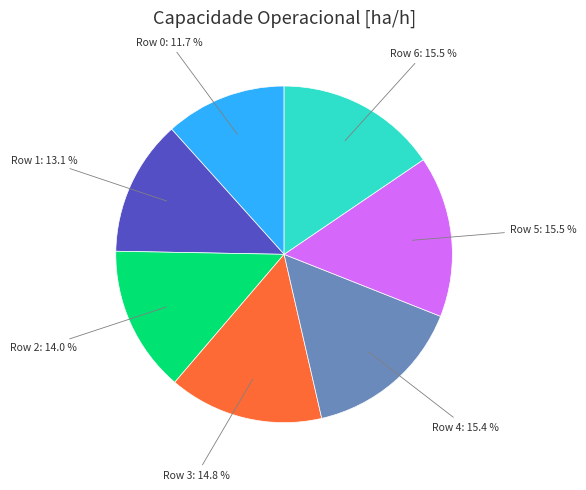

Is there a majority slice in this chart?

No